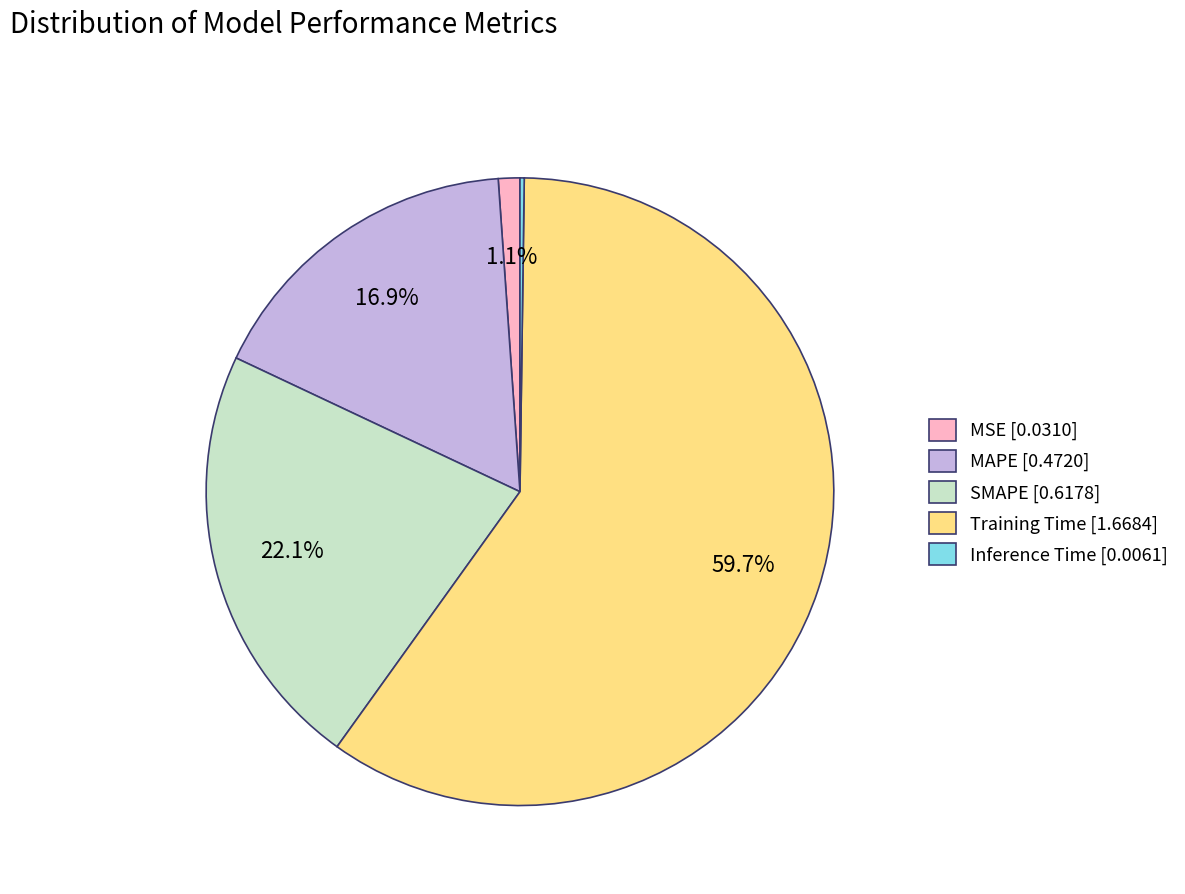

What percentage is NOT represented by SMAPE?

77.9%